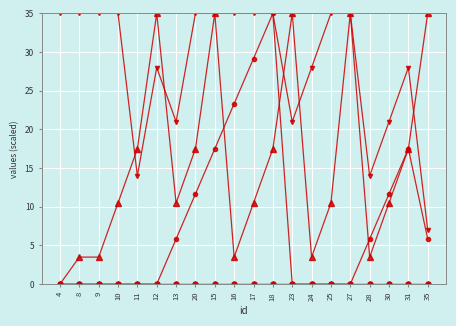

Is it true that DisplayOrder equals 0.0 at 23?

True